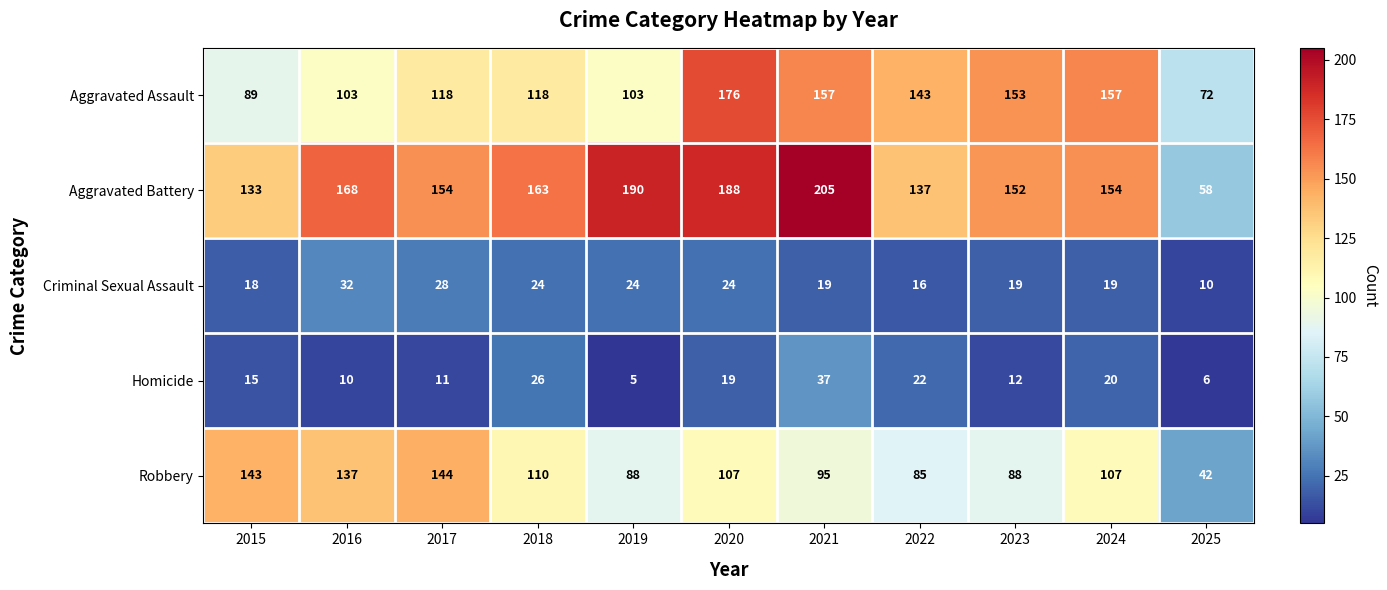

At which category is the sum across all series the highest?

2020